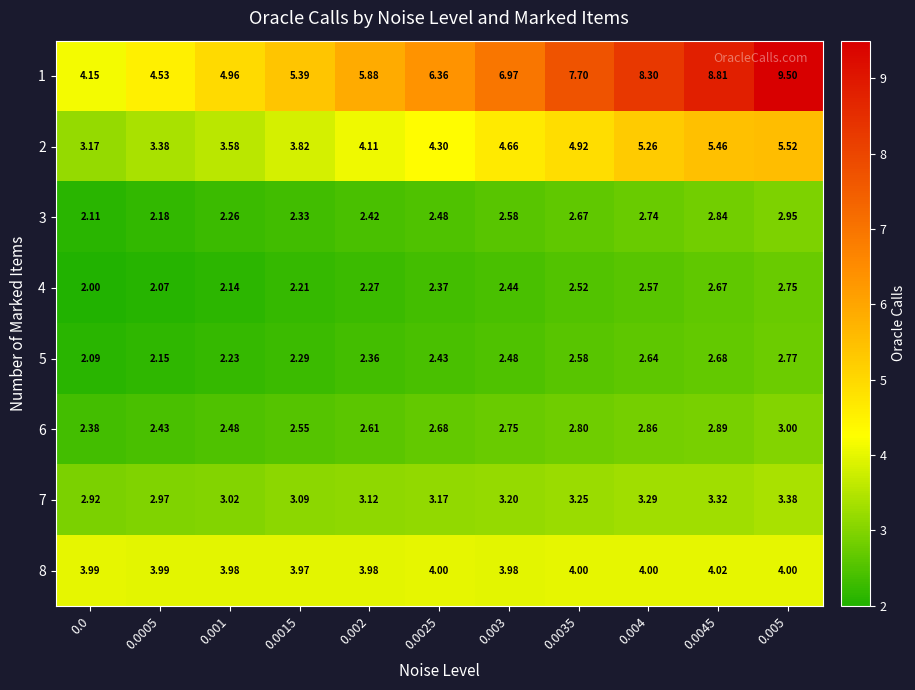

Is the value of 7 at 0.0 greater than the value of 4 at 0.004?

Yes